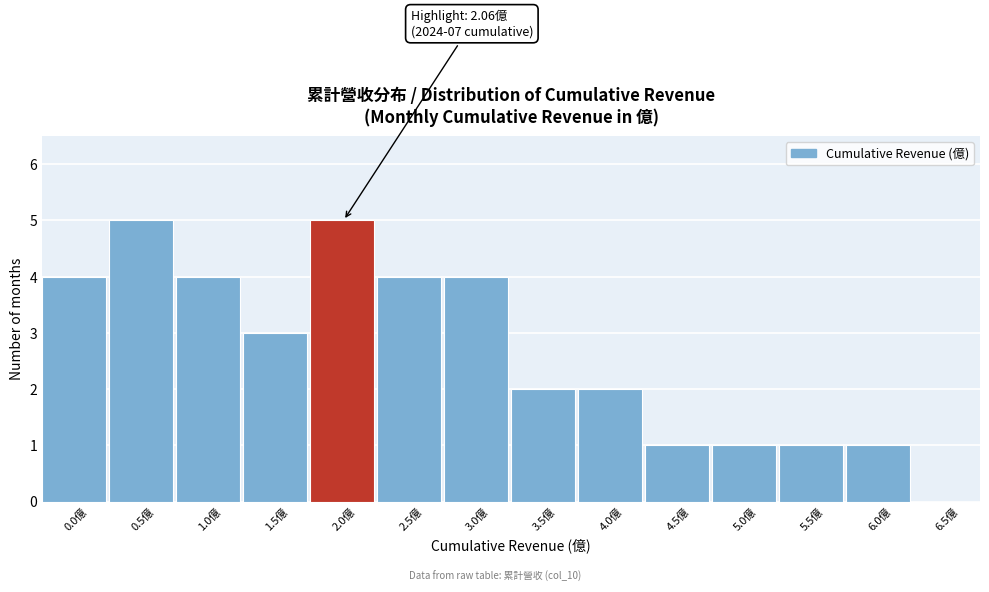

Reading right to left, what are all the values shown in this chart?

6.5億=0	6.0億=1	5.5億=1	5.0億=1	4.5億=1	4.0億=2	3.5億=2	3.0億=4	2.5億=4	2.0億=5	1.5億=3	1.0億=4	0.5億=5	0.0億=4